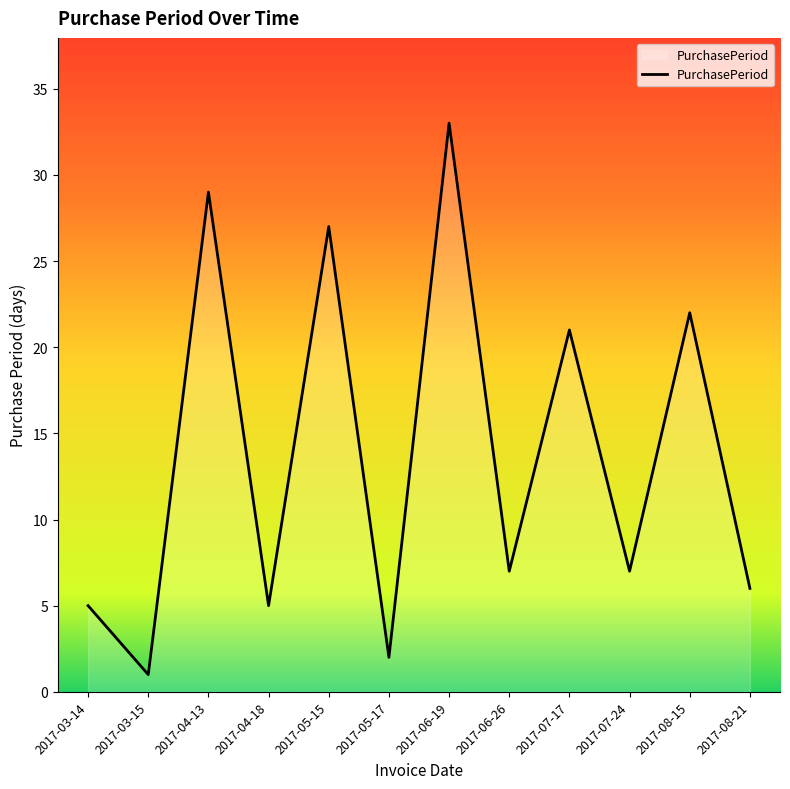

What is the difference between the values at 2017-05-15 and 2017-06-26?

20